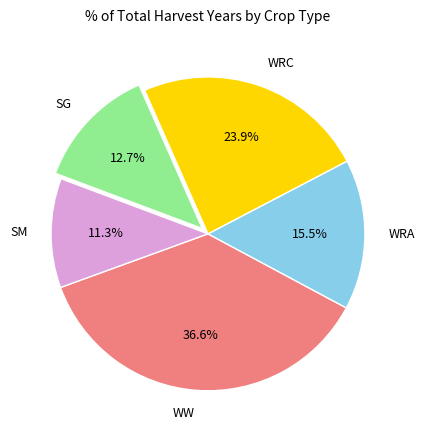

Combined, what portion of the pie is WW and SG?

49.3%